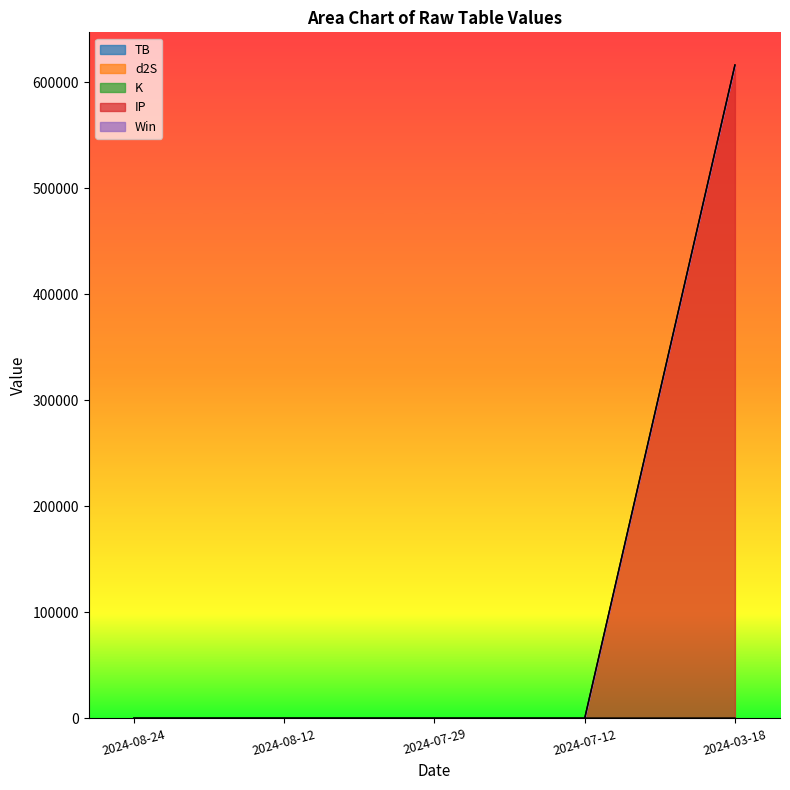

Does the chart display data point markers on the line(s)?

No